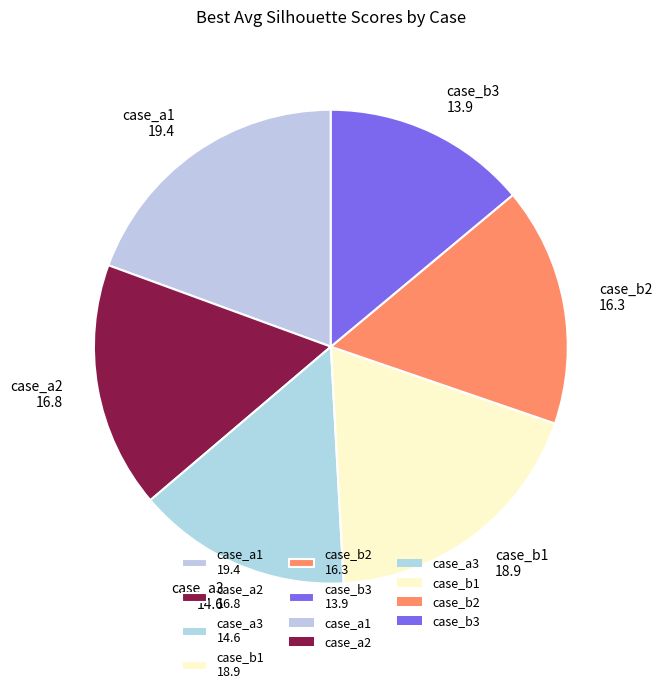

Is case_a2 16.8 the majority of the pie?

No